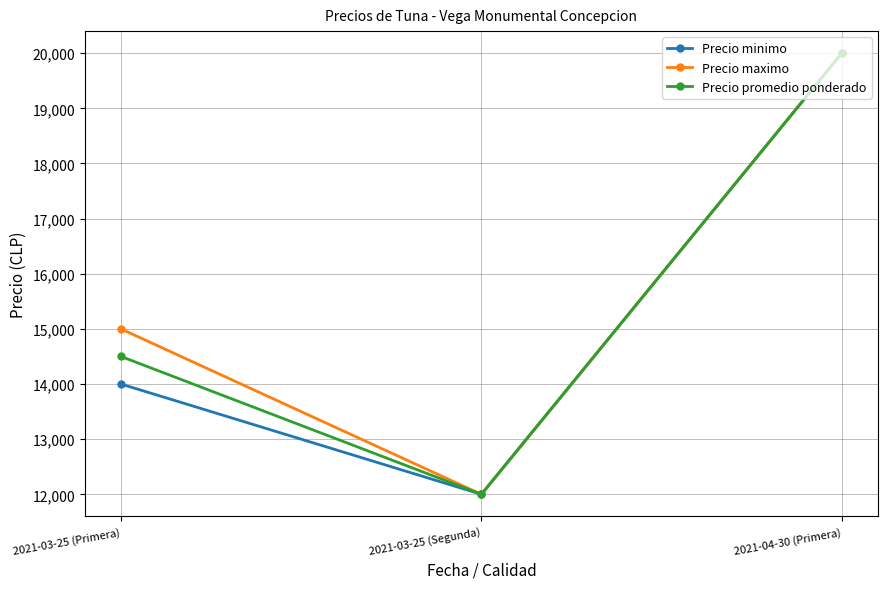

What is the total value across all series at 2021-03-25 (Segunda)?

36000